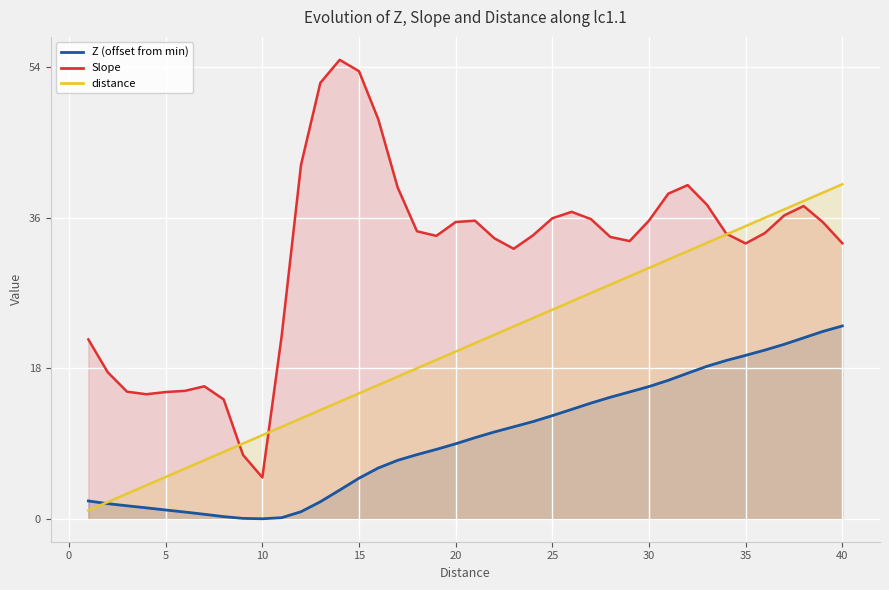

Which series has the widest spread of values?

Slope